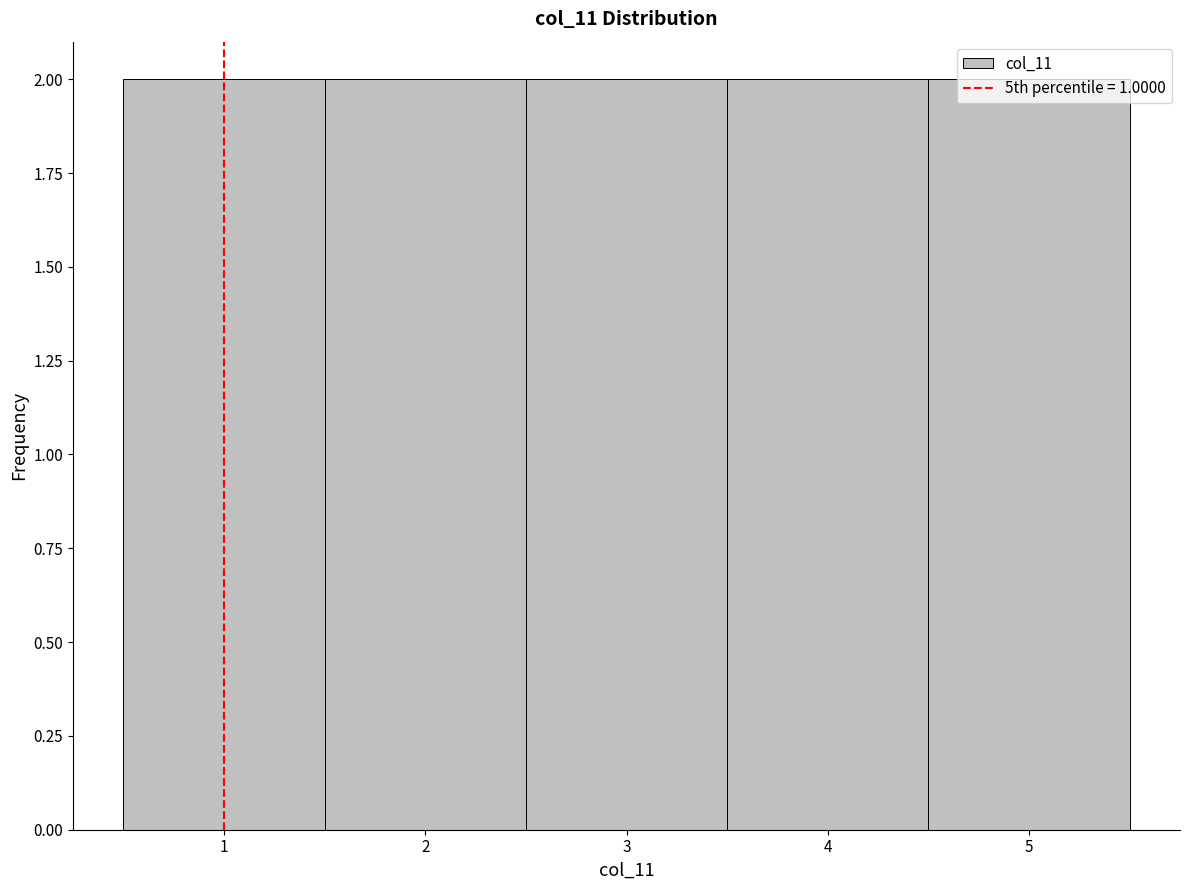

What is the height of the bar covering 3.5 to 4.5 on the x-axis? The values are not printed on the chart, so give them approximately, as read against the axis.

2